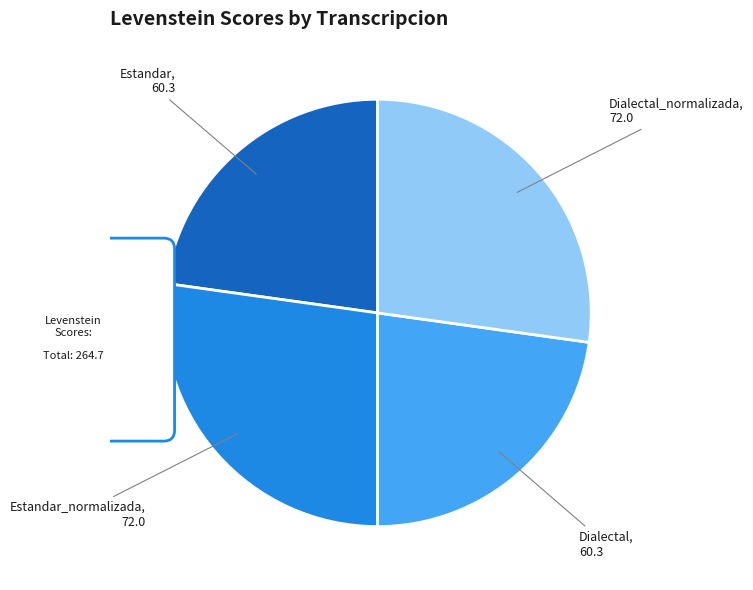

What is the largest slice in the pie chart?

Estandar_normalizada